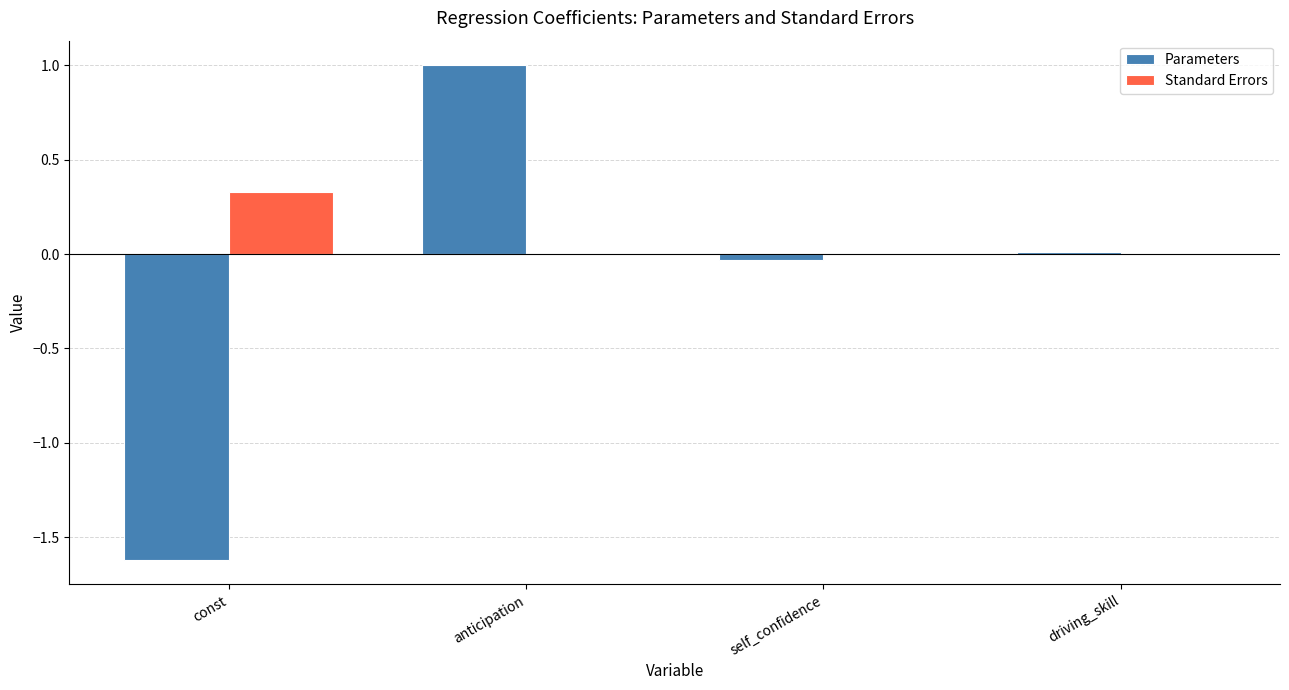

What is the sum of the Parameters values at self_confidence and const?

-1.6